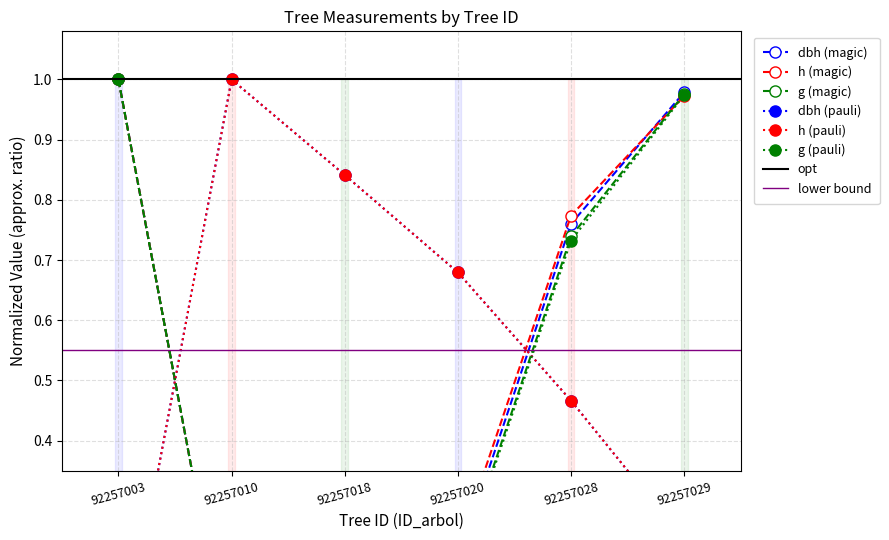

How many intersections are there between dbh and h?

1